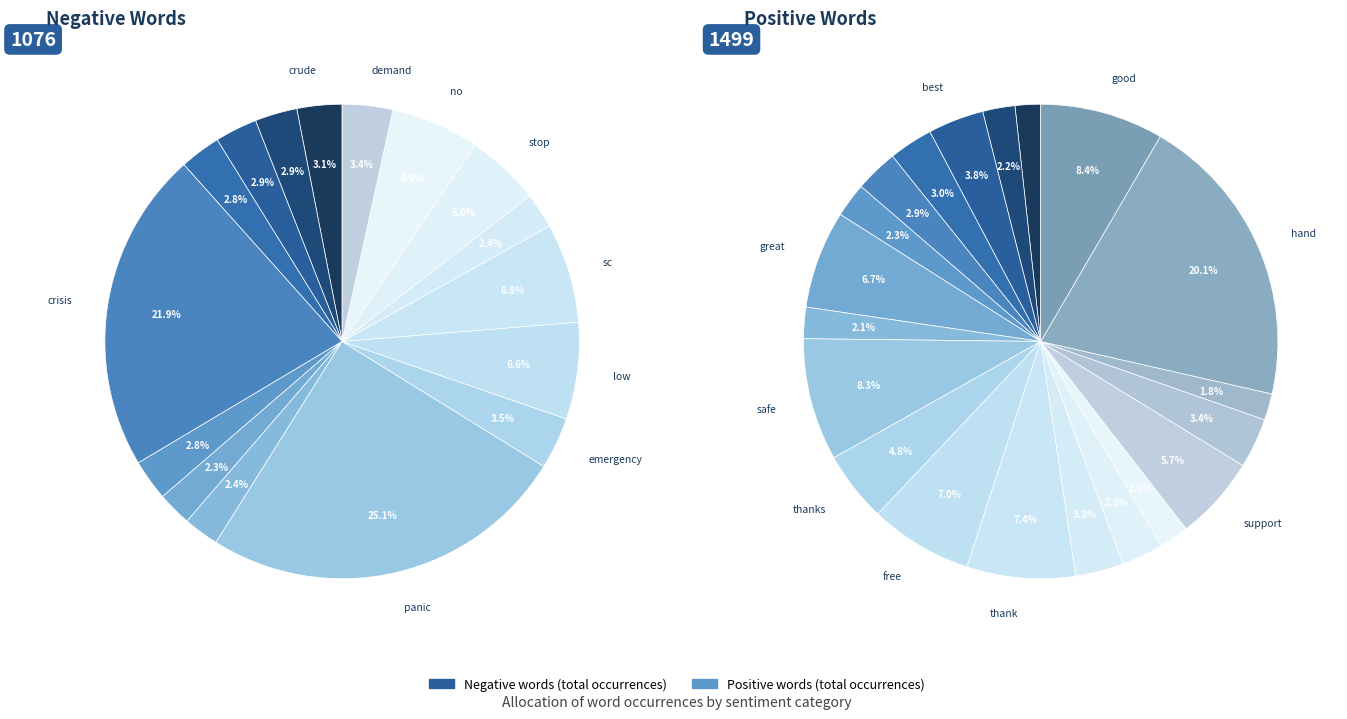

To the nearest percent, what is the average slice percentage?

5%